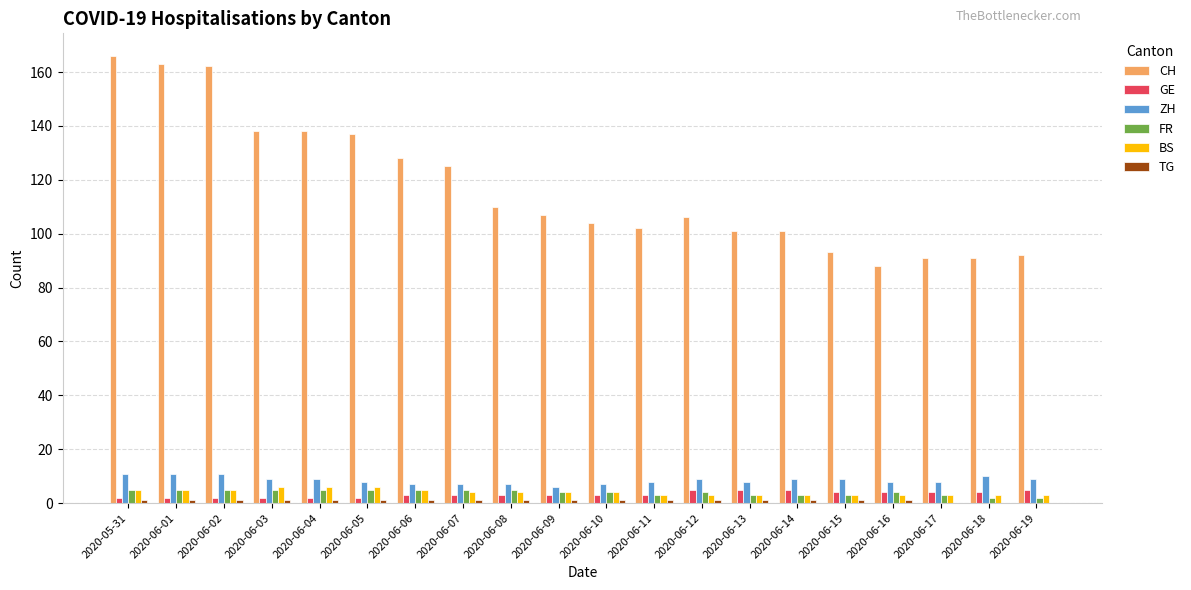

Is it true that CH equals 101 at 2020-06-13?

True